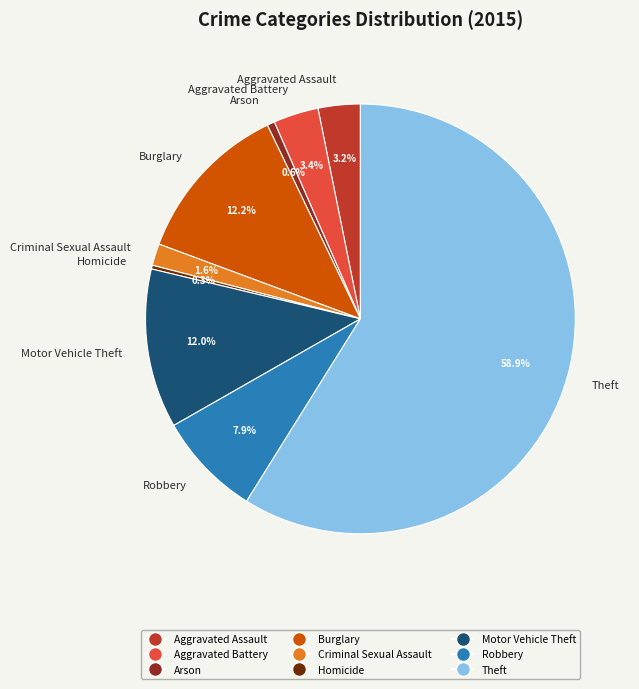

To the nearest percent, what is the combined percentage of Robbery and Homicide?

8%